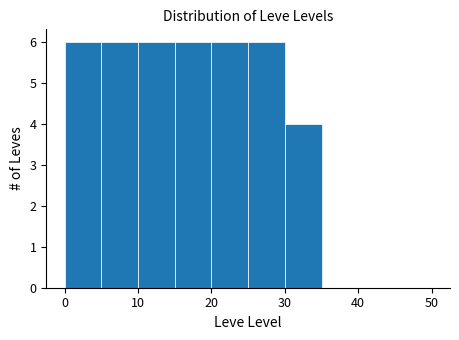

Reading left to right, list every bar in this chart as the range it spans on the x-axis followed by its height. The values are not printed on the chart, so give them approximately, as read against the axis.

0 to 5: 6
5 to 10: 6
10 to 15: 6
15 to 20: 6
20 to 25: 6
25 to 30: 6
30 to 35: 4
35 to 40: 0
40 to 45: 0
45 to 50: 0